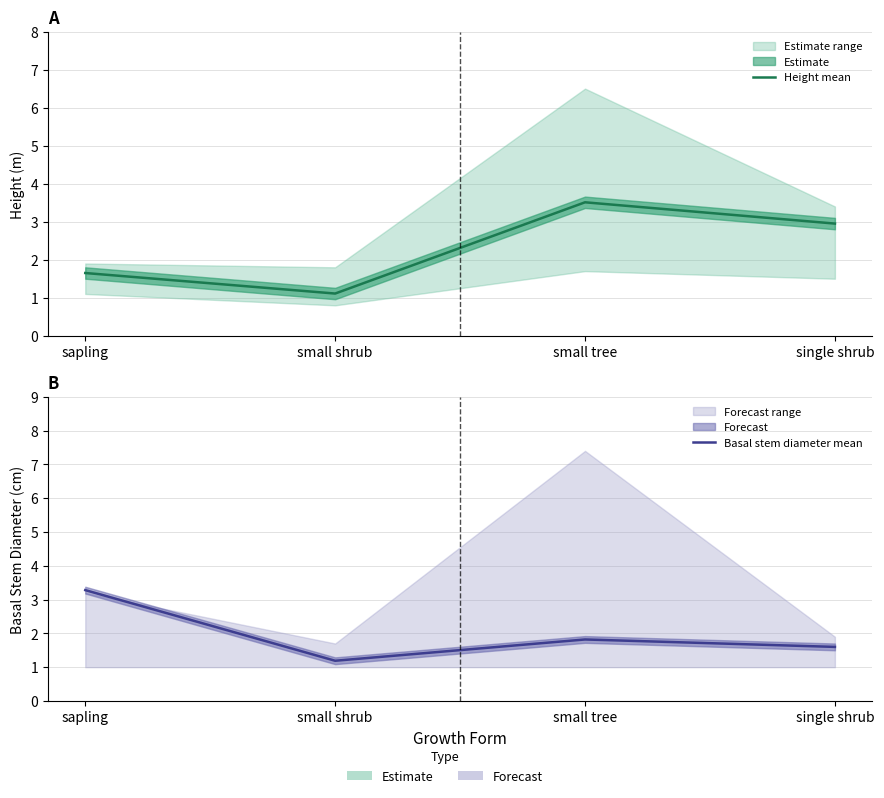

Is it true that Basal stem diameter mean equals 1.8 at small tree?

True